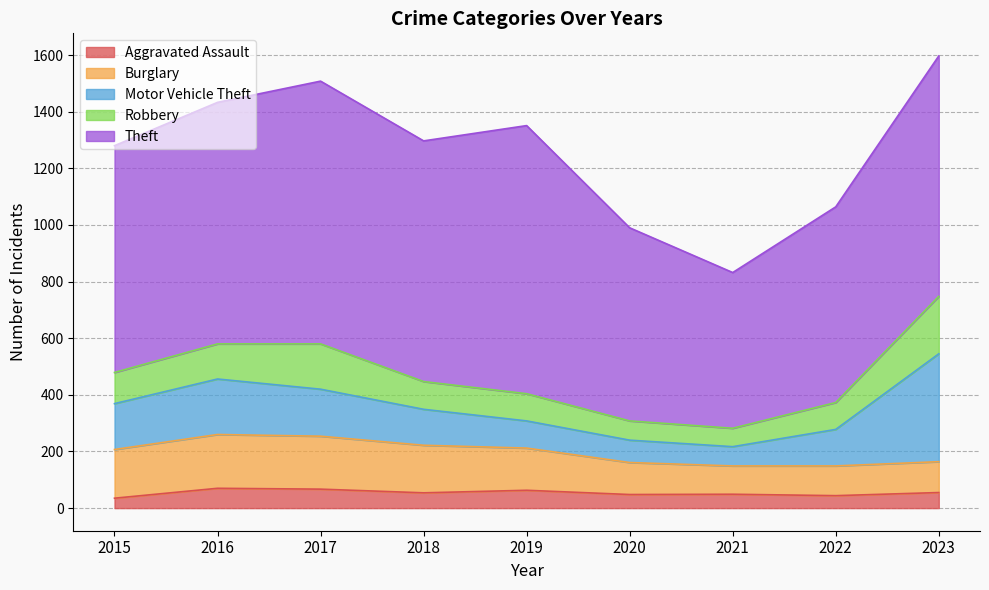

At how many categories does at least one series exceed 154?

9